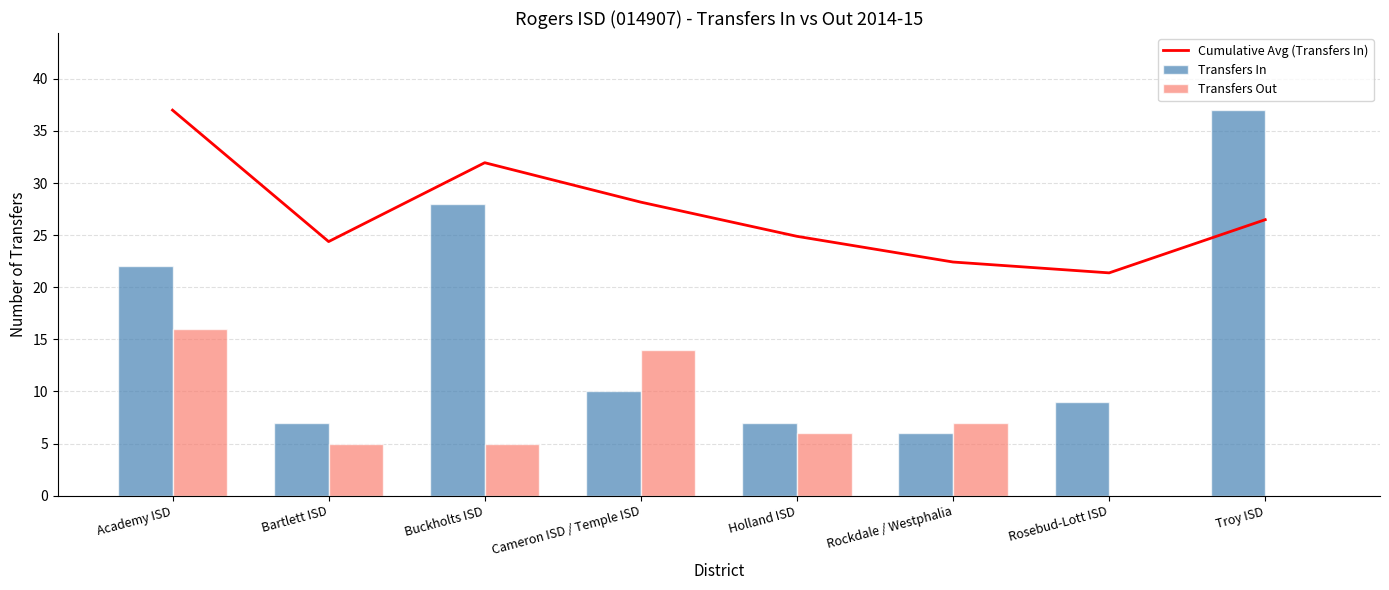

Between Cameron ISD / Temple ISD and Troy ISD, which series saw the biggest shift?

Transfers In